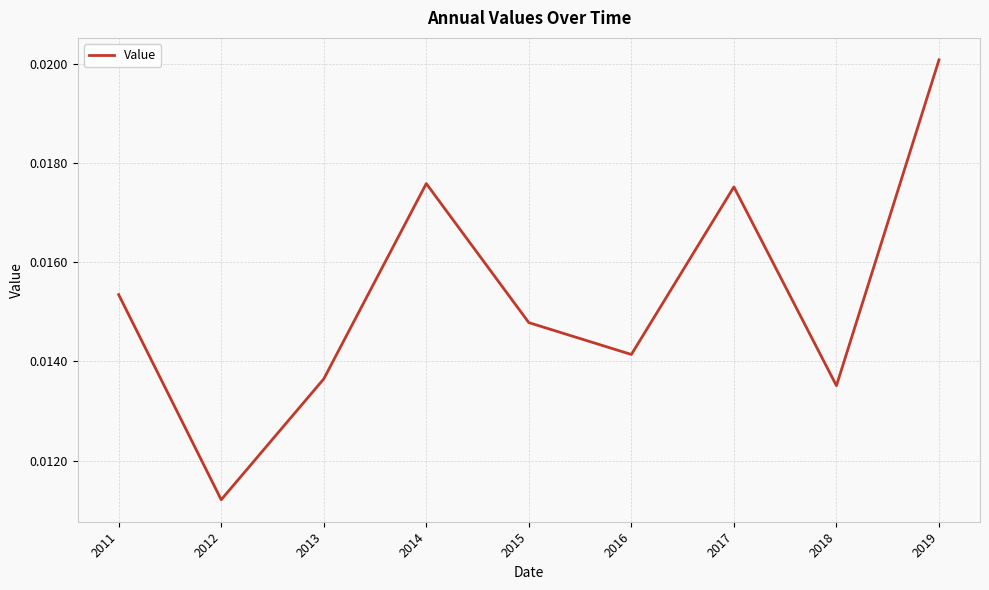

Where is the data nearest to the value 0?

2012